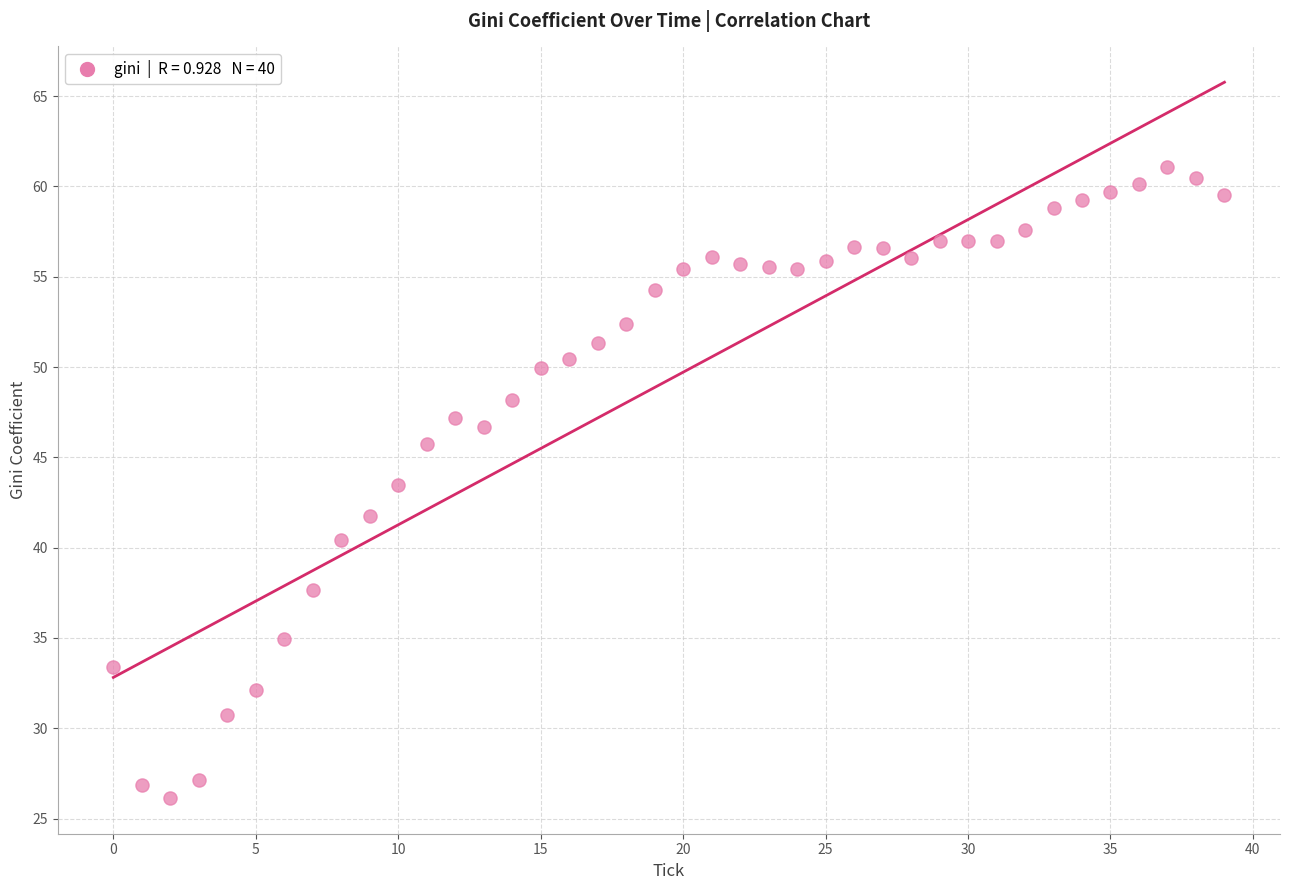

What is the range of Y values (max minus min)?

35.0